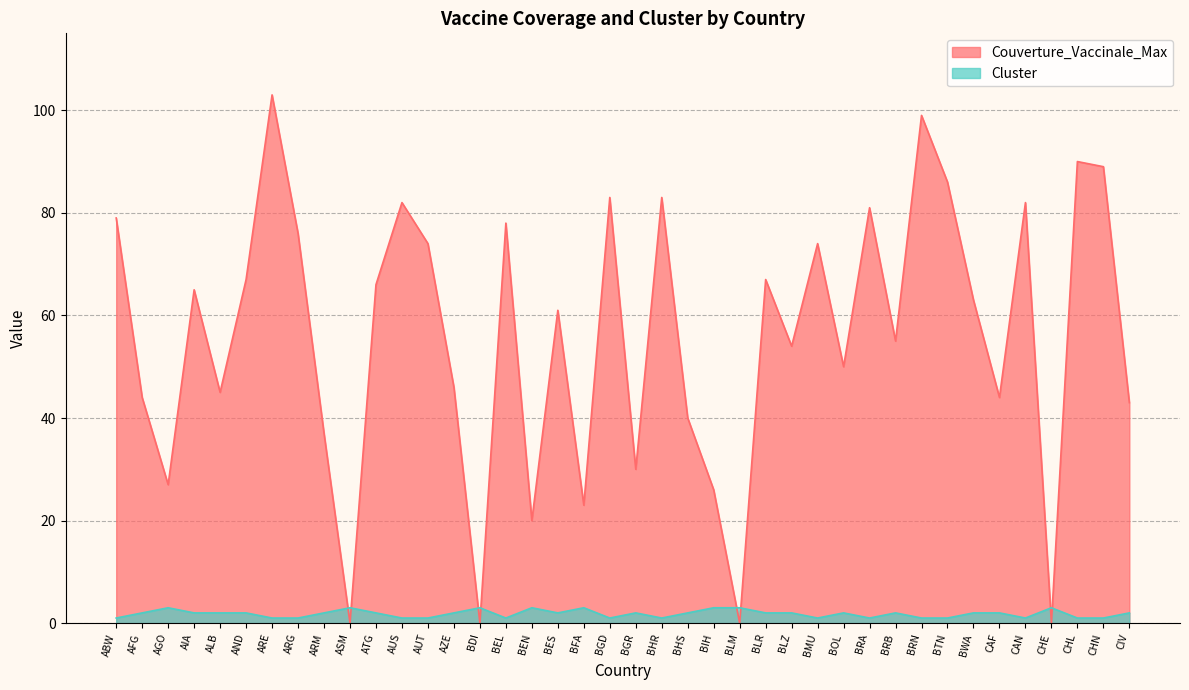

The value of Cluster at BEN is 3. True or false?

True